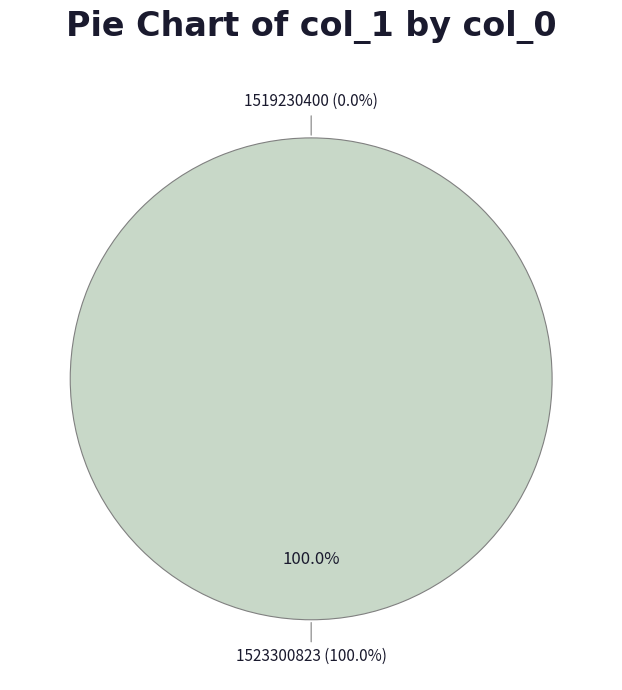

To the nearest percent, what is the average slice percentage?

50%